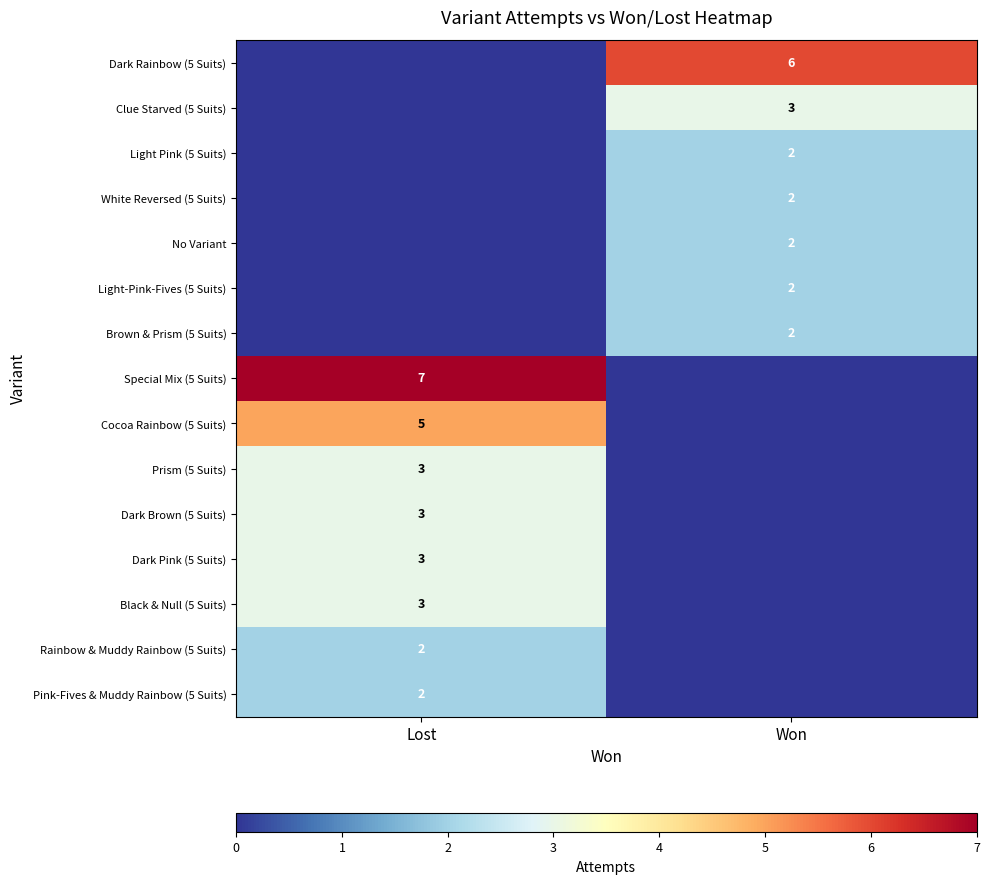

The value of Brown & Prism (5 Suits) at Won is 3. True or false?

False